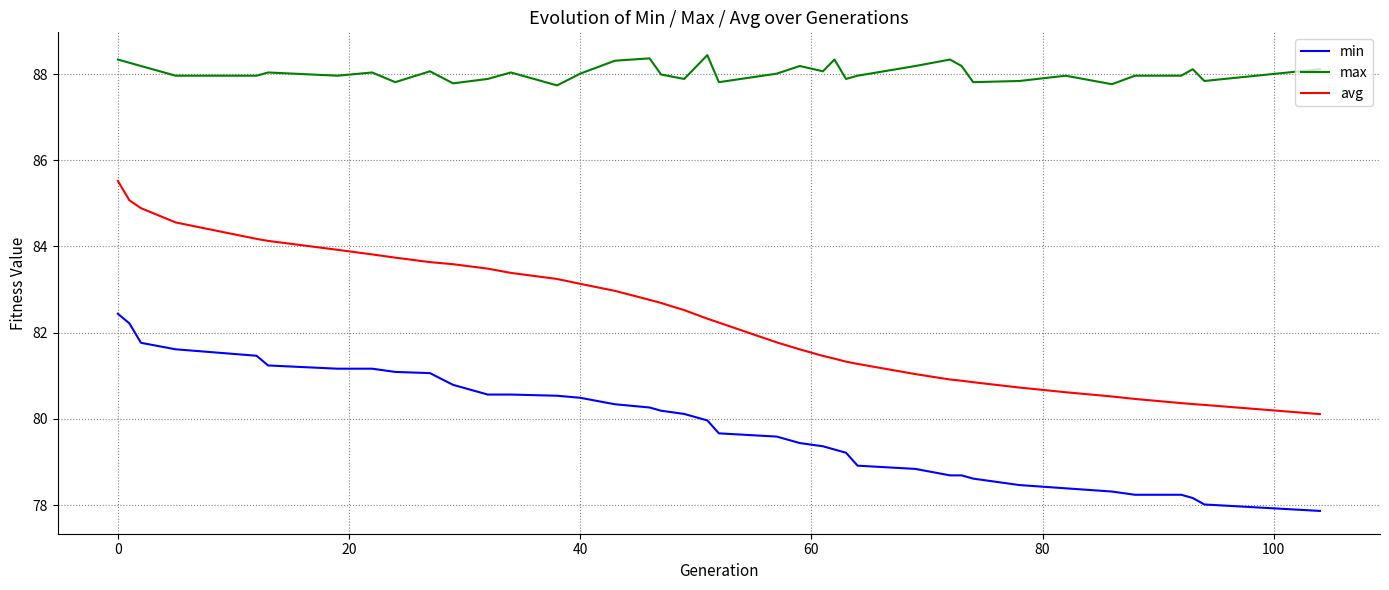

True or false: avg and min intersect in this chart.

False